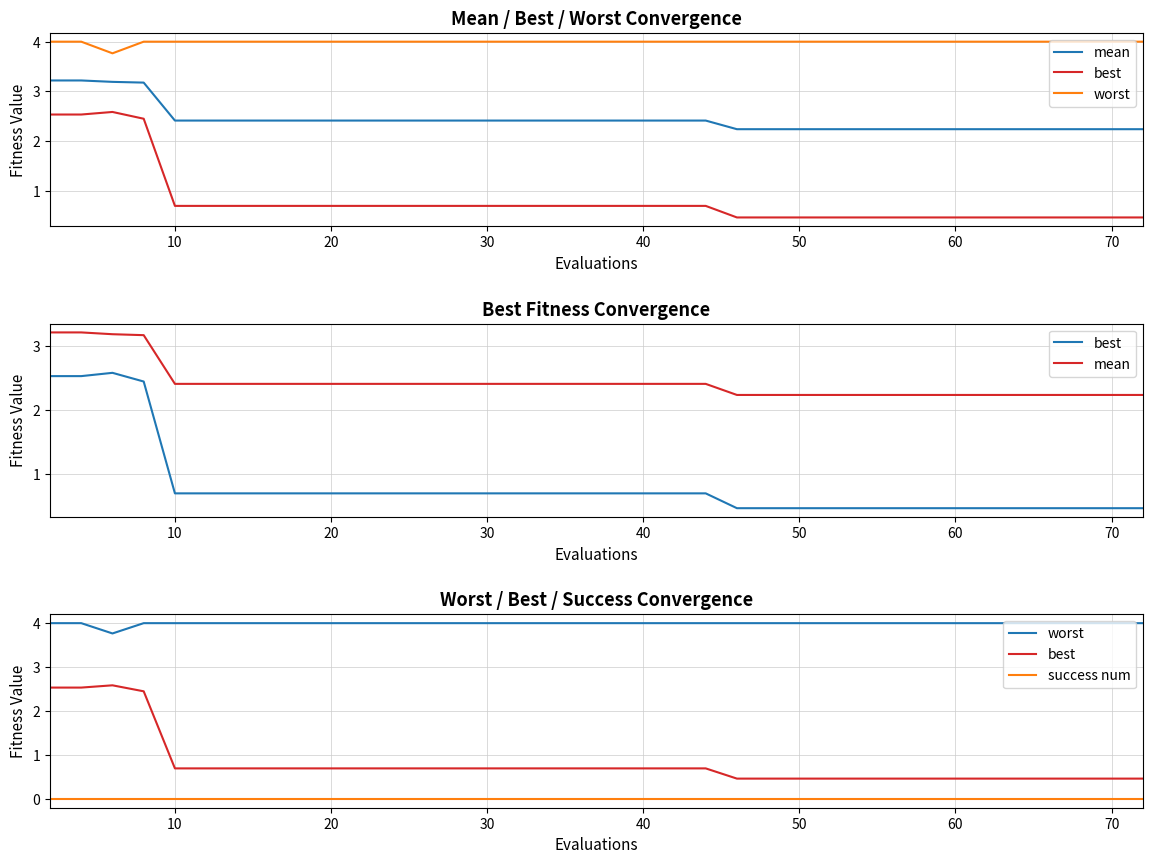

At 70, list the series in order from largest to smallest.

worst, mean, best, success num